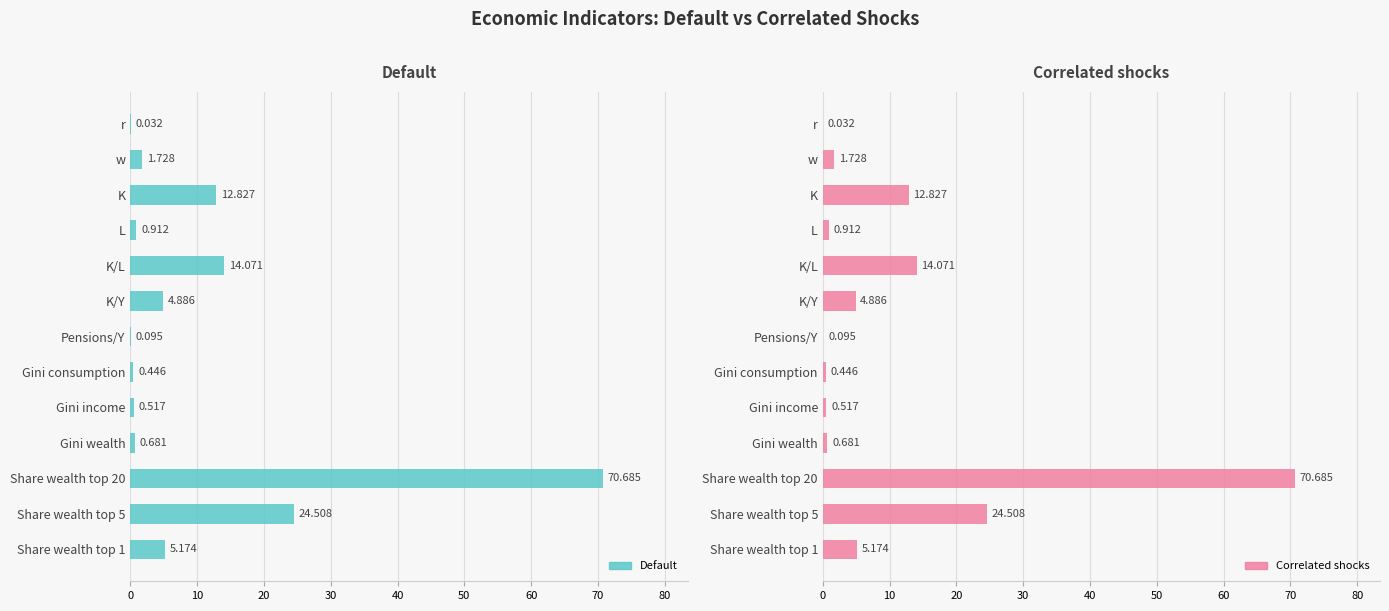

How many bars are there in total?

26